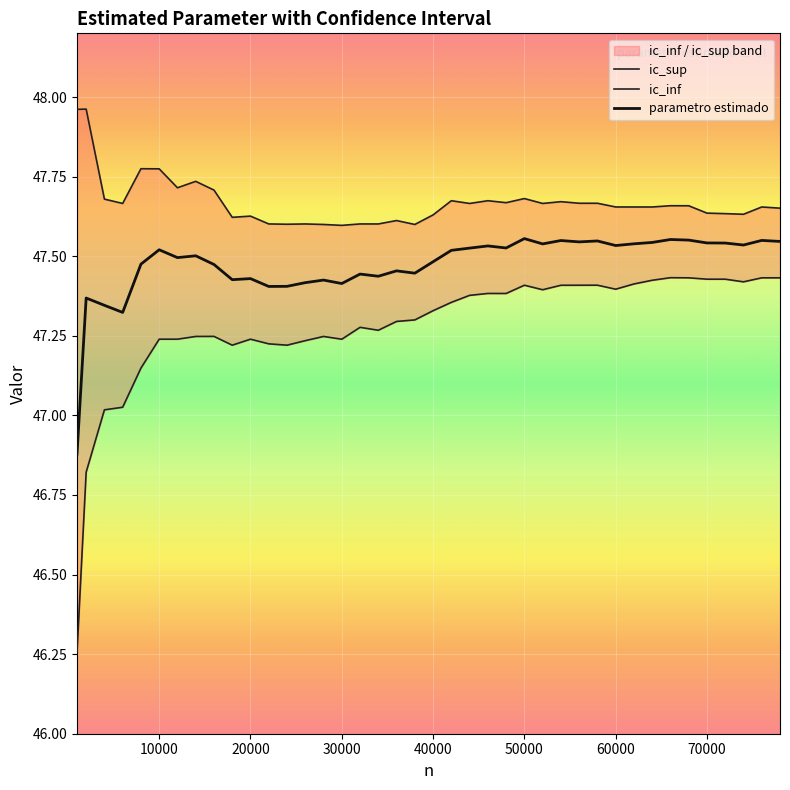

True or false: ic_inf and parametro estimado cross at least once.

False